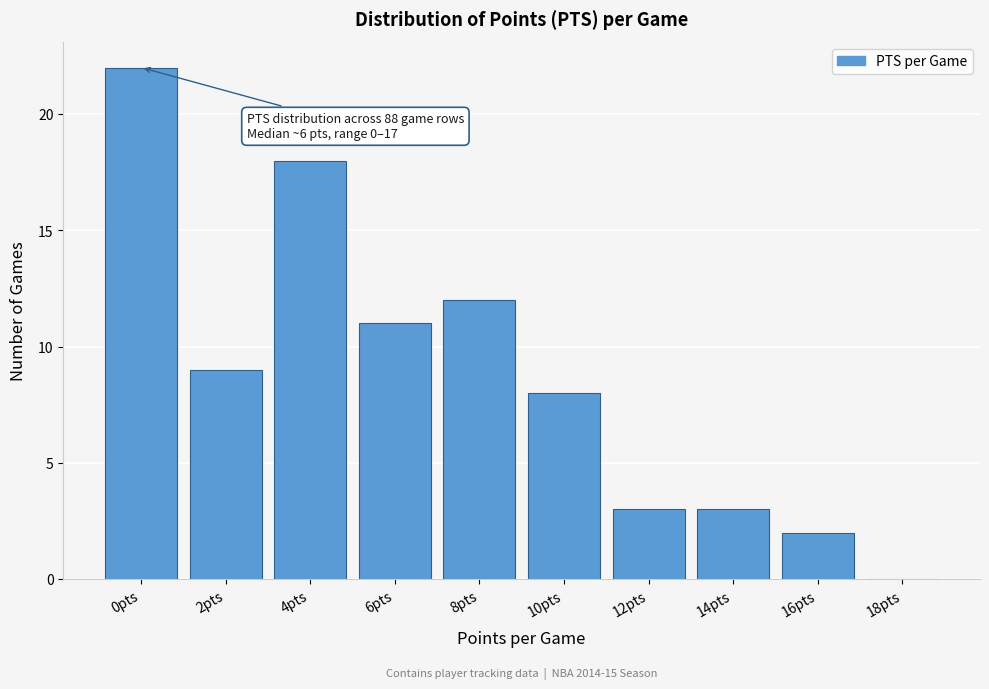

Reading right to left, list all the values displayed in this chart.

18pts=0	16pts=2	14pts=3	12pts=3	10pts=8	8pts=12	6pts=11	4pts=18	2pts=9	0pts=22